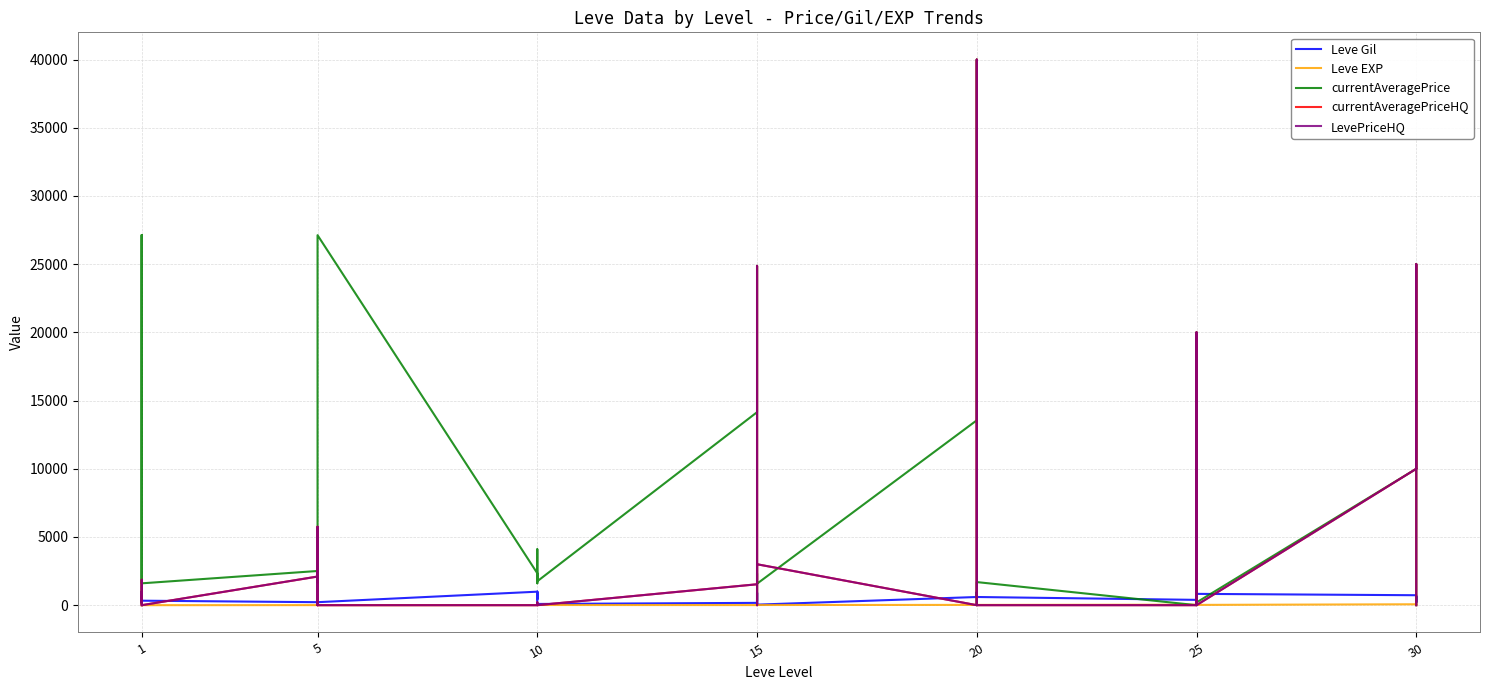

True or false: Leve EXP and currentAveragePriceHQ intersect in this chart.

True